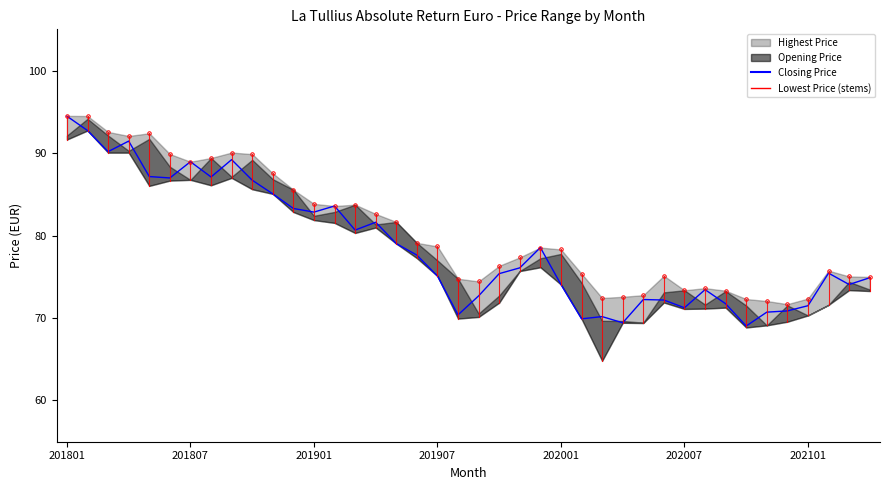

Between 28 and 20, which is larger?

20